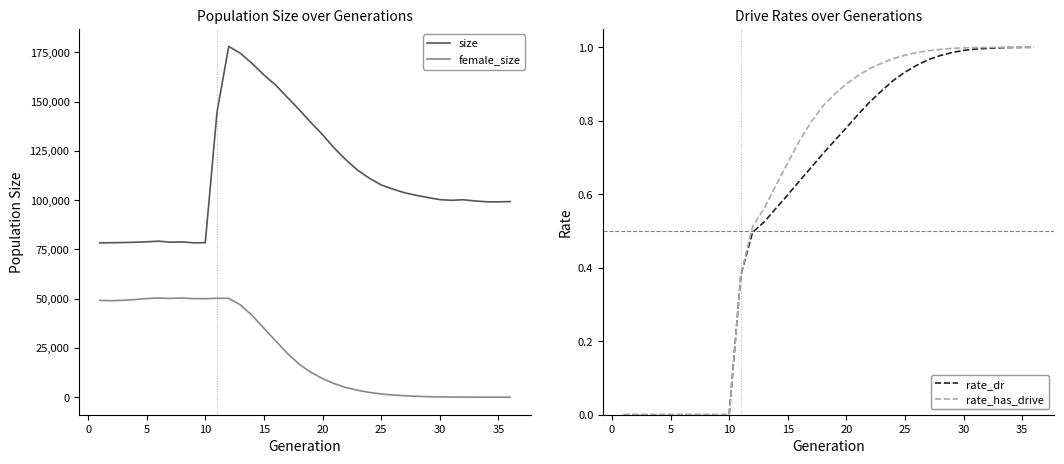

What is the maximum value for size?

178067